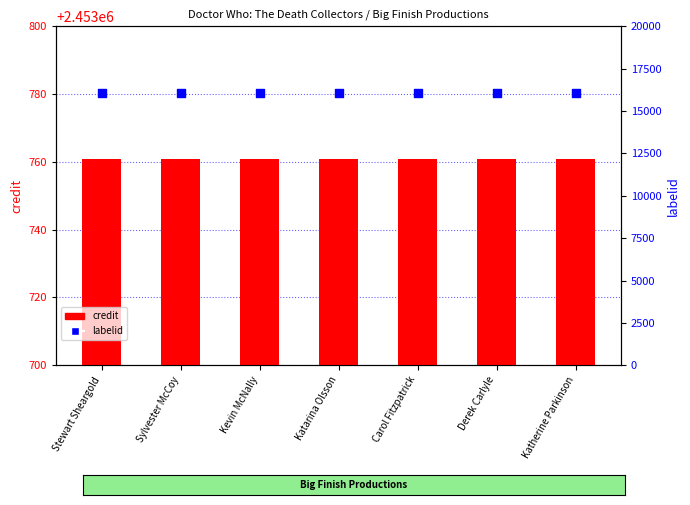

Which series has the largest Y range (max minus min)?

credit